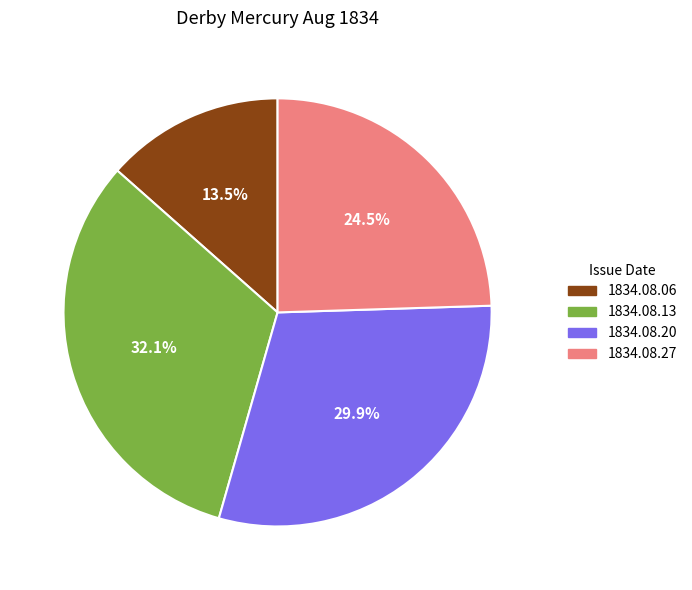

Is there any slice that represents more than half of the pie?

No